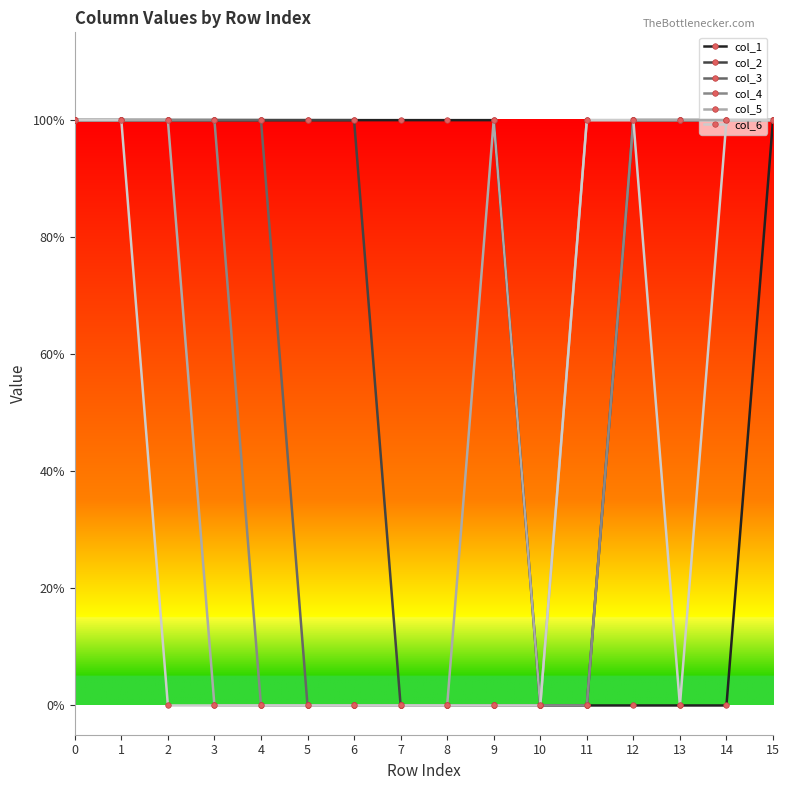

Is this an area chart (filled region under the line)?

No